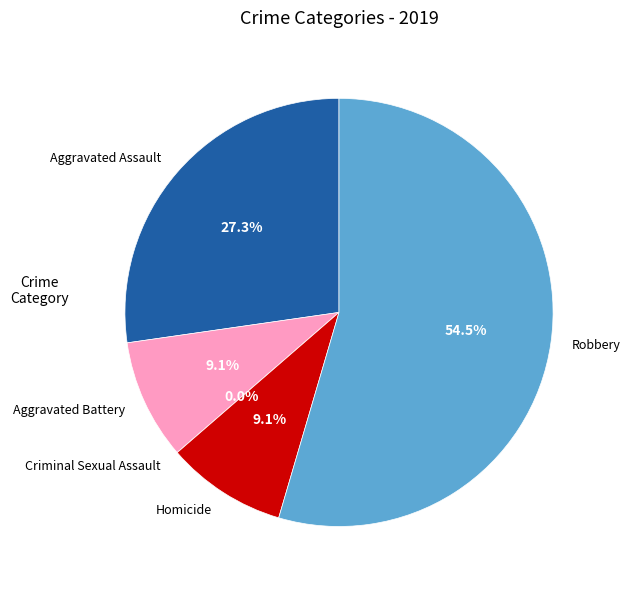

What is the total percentage of Aggravated Battery and Aggravated Assault?

36.4%